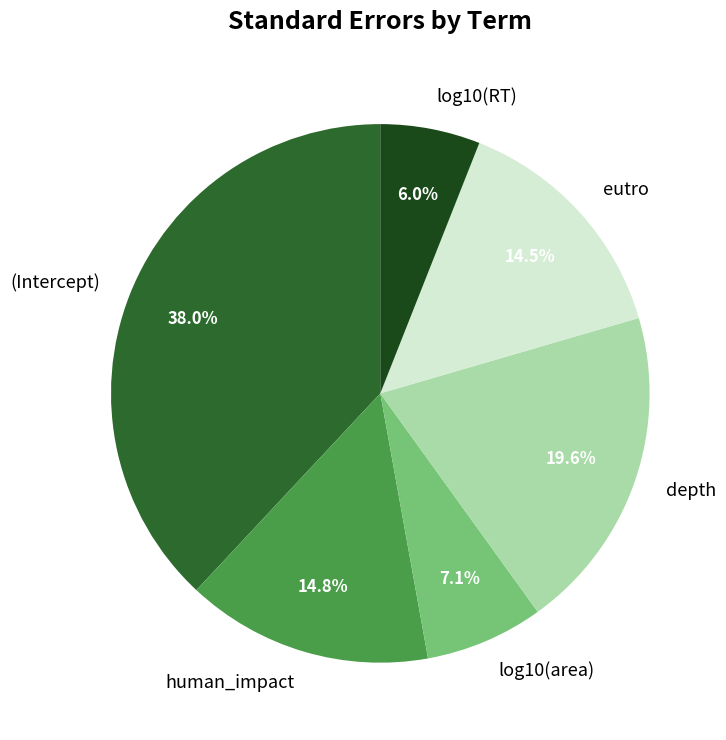

Is it true that eutro is 5% of the pie?

False